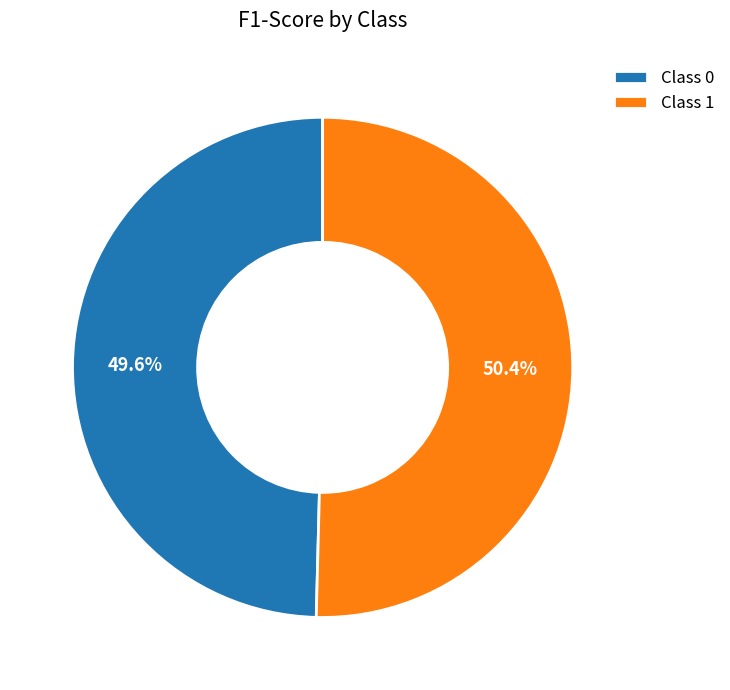

Between Class 0 and Class 1, which is larger?

Class 1